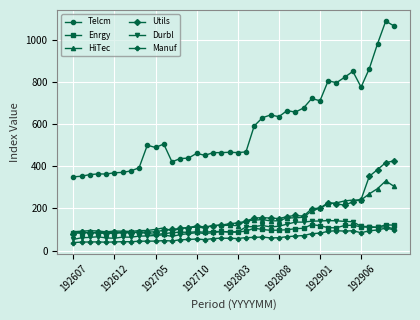

Which series has the widest spread of values?

Telcm